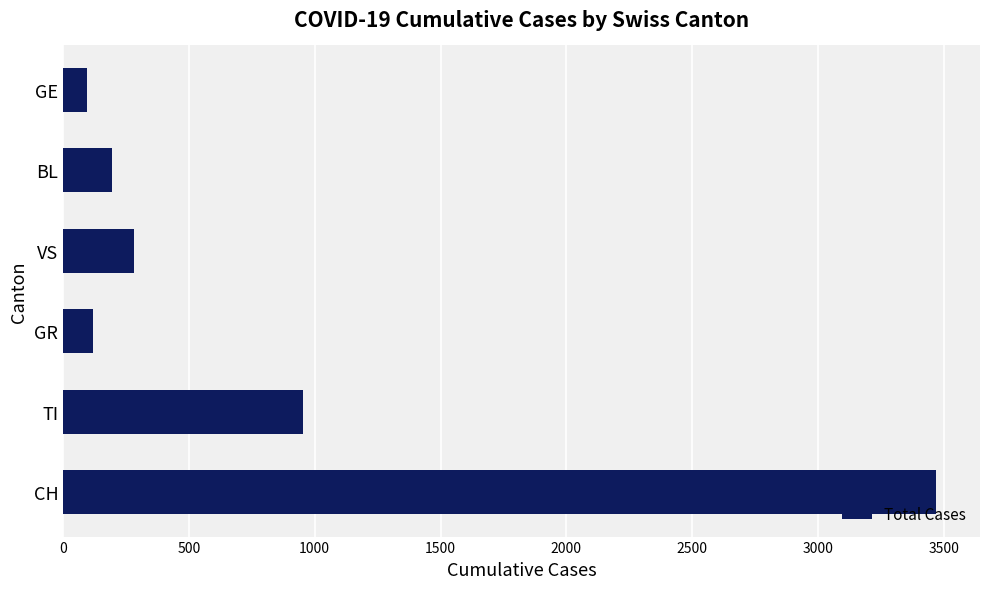

Which has a higher value, GR or BL?

BL